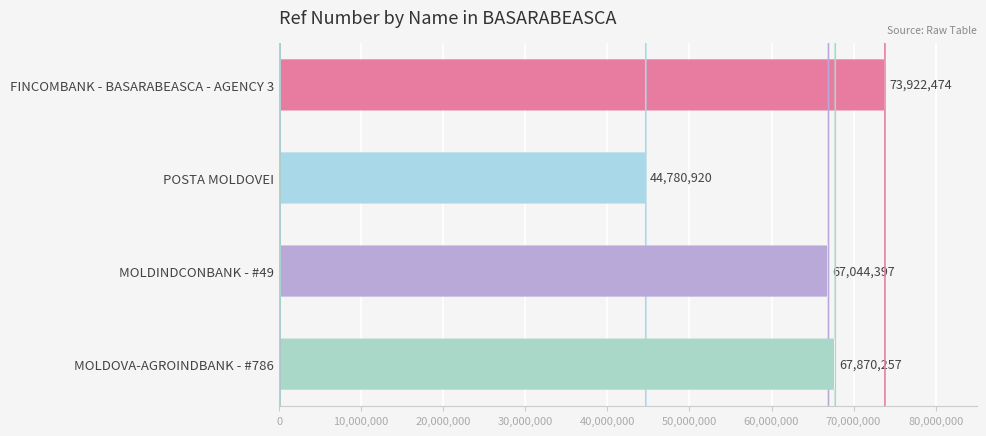

What position from the left is 30,000,000?

4